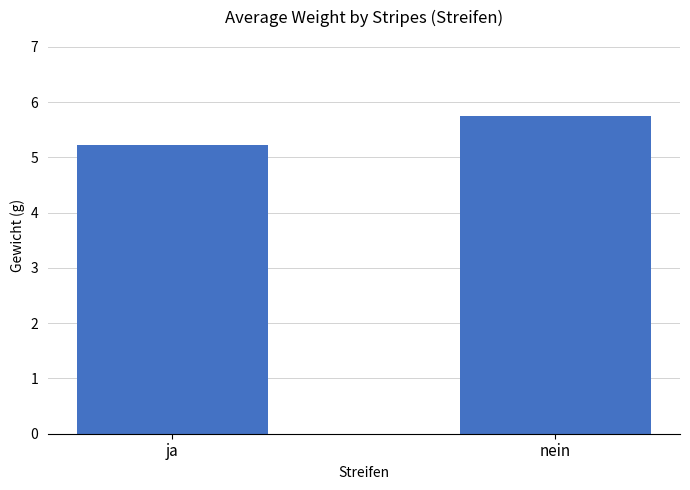

What is the sum of all values?

11.0